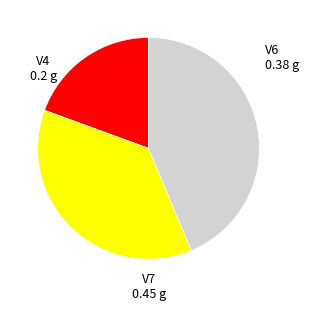

Is there any slice that represents more than half of the pie?

No